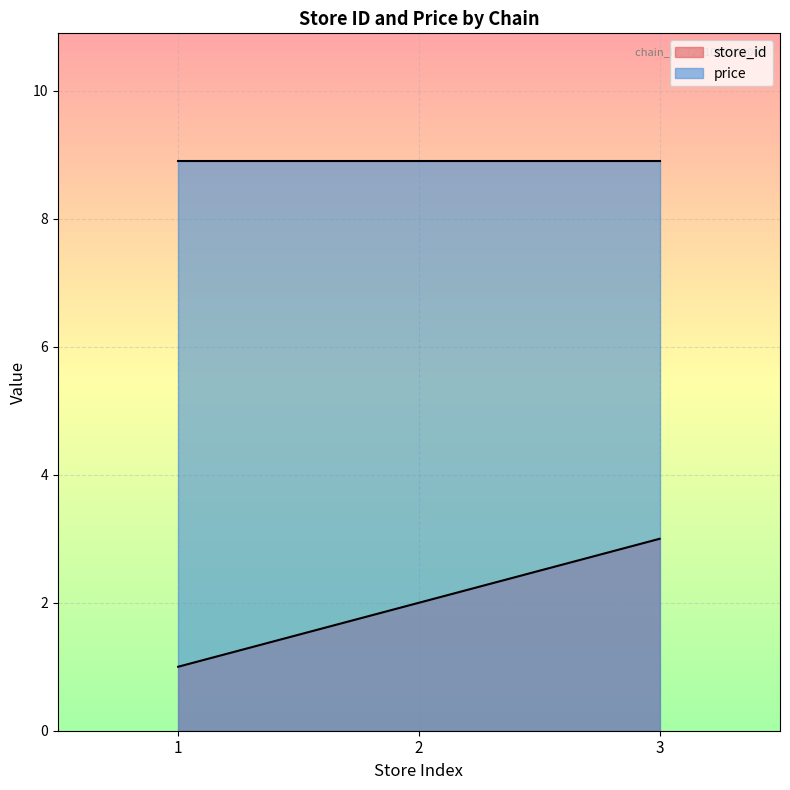

What is the difference between the values at 3 and 2?

1